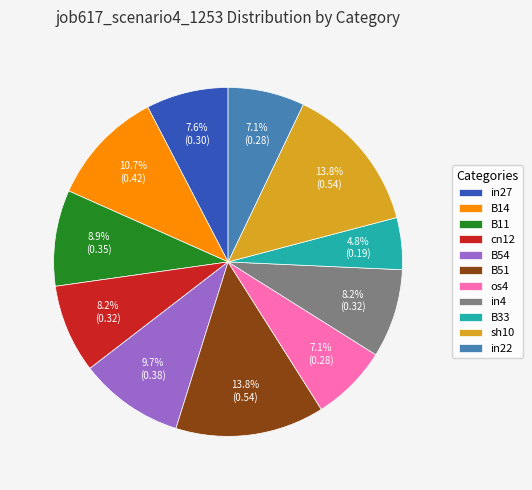

What percentage is NOT represented by in27?

92.4%